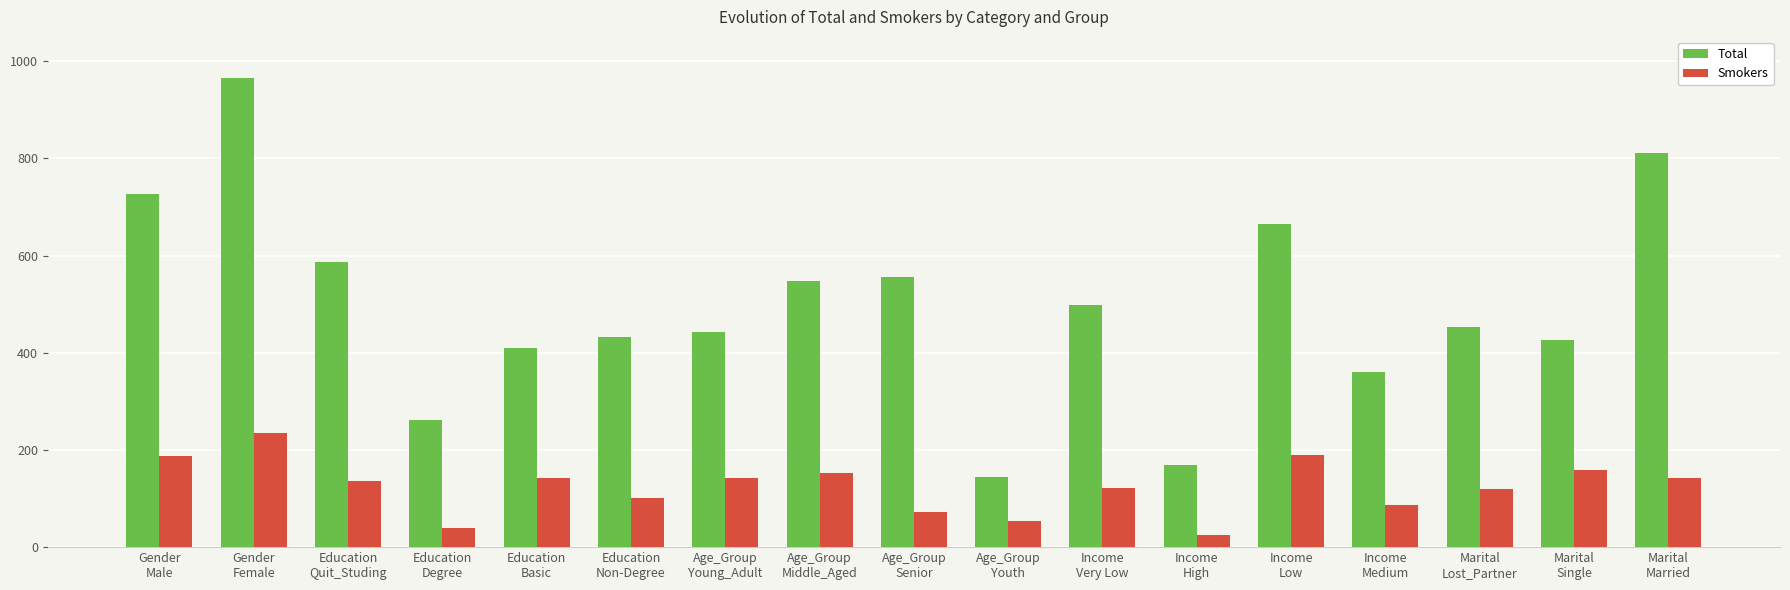

The Total series shows 282 at Income
Very Low. True or false?

False